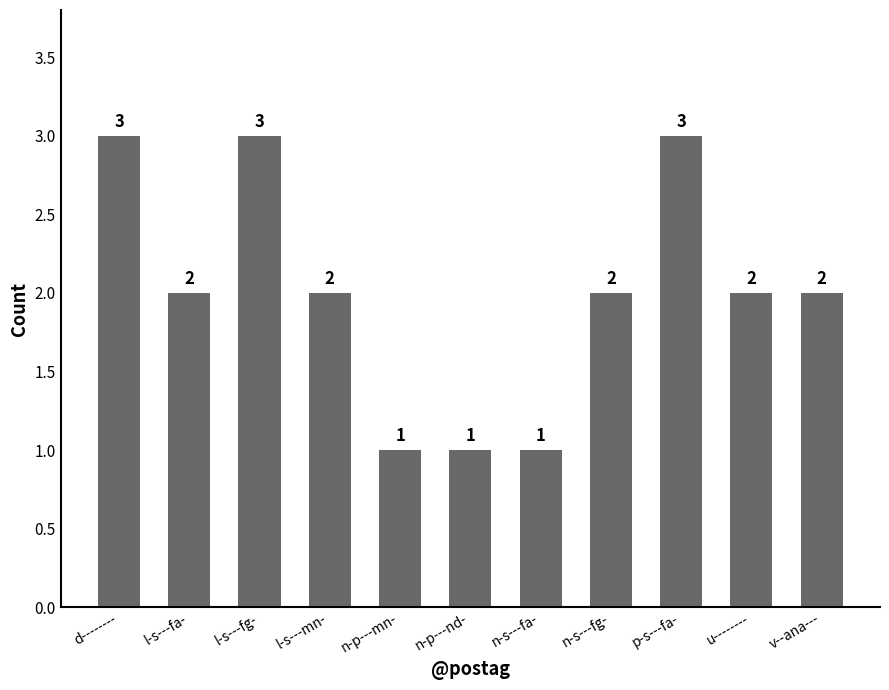

What is the greatest value displayed?

3